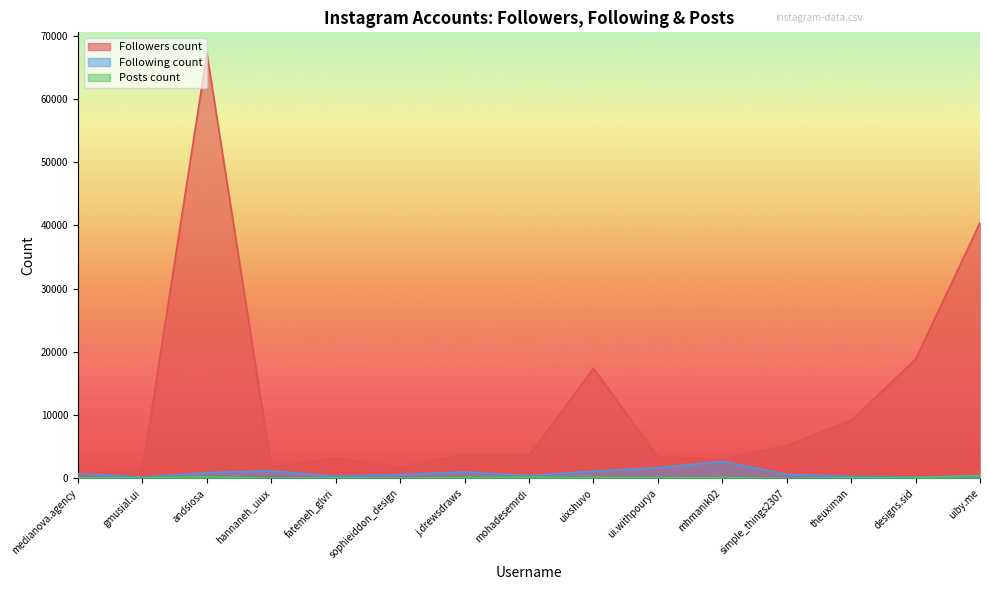

Where do Posts count and Following count first cross each other?

designs.sid and uiby.me